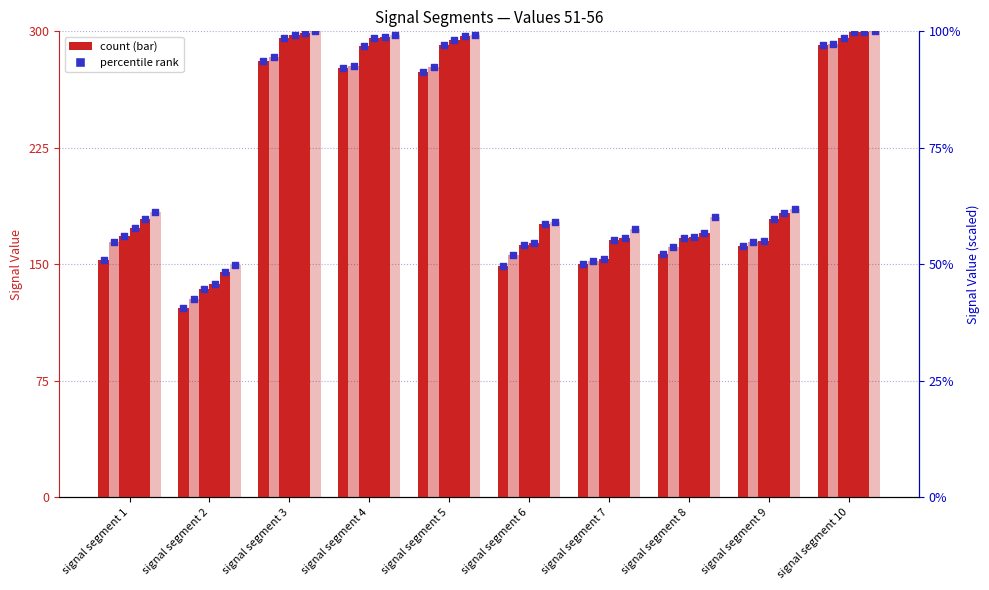

What is the total value across all series at signal segment 8?

1002.9